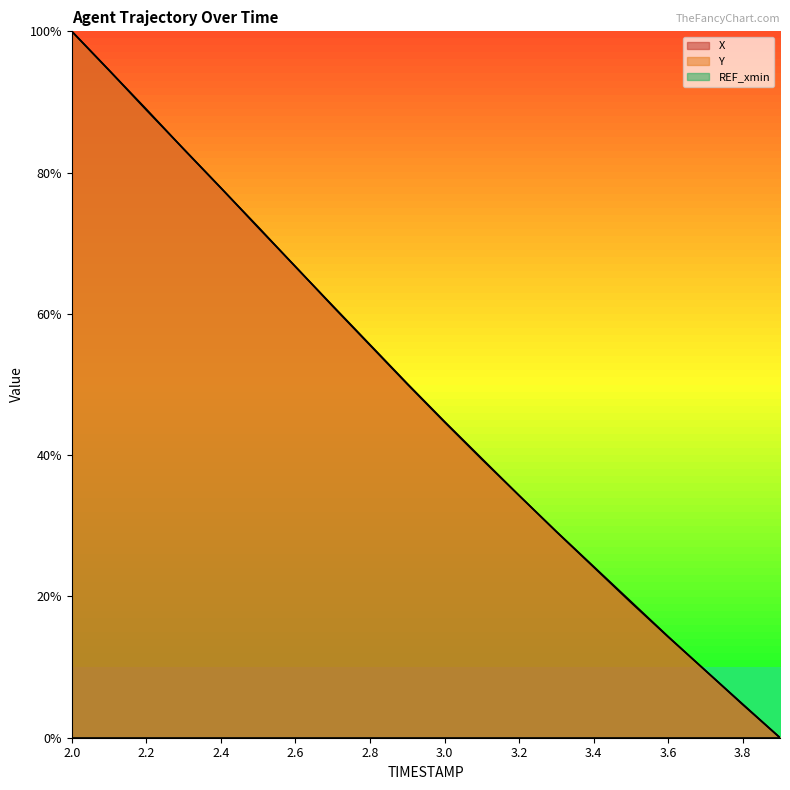

Which series has the largest range (max minus min)?

X